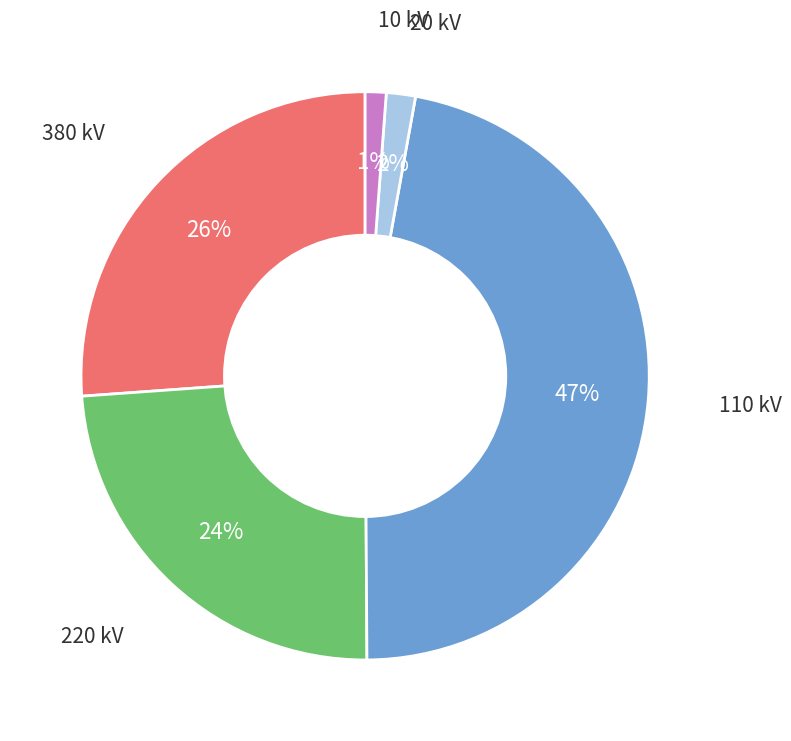

Is there a majority slice in this chart?

No